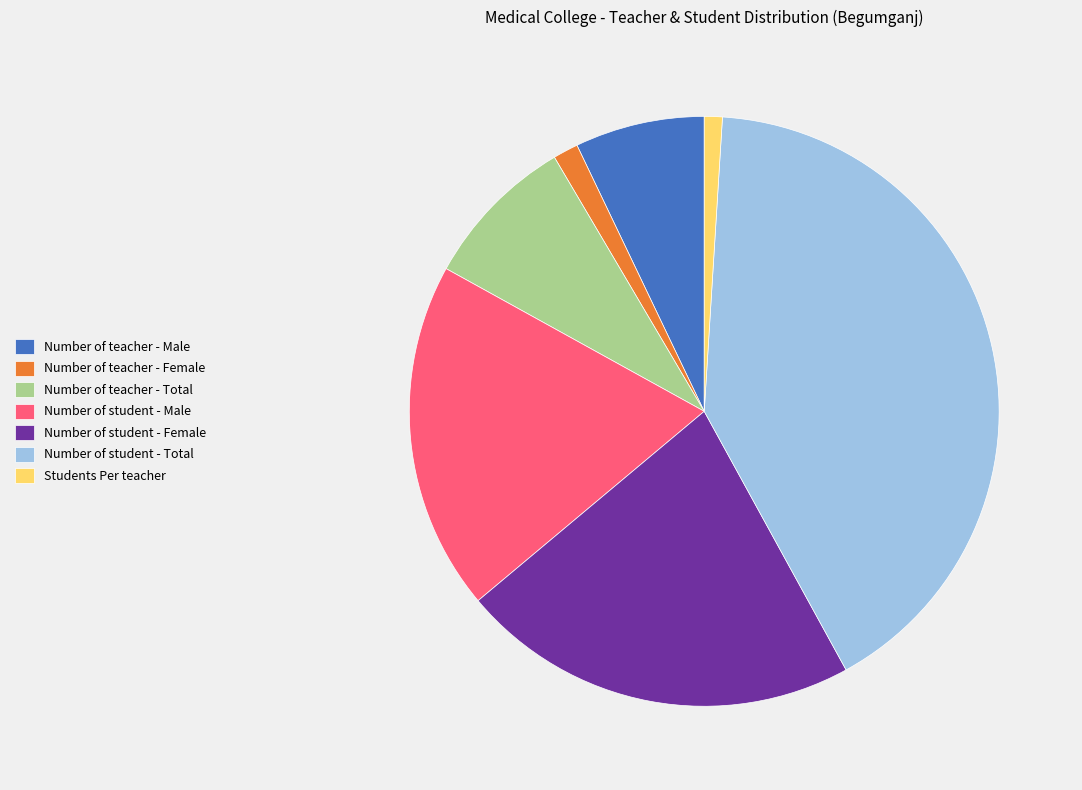

The Number of student - Female slice represents 14% of the pie. True or false?

False